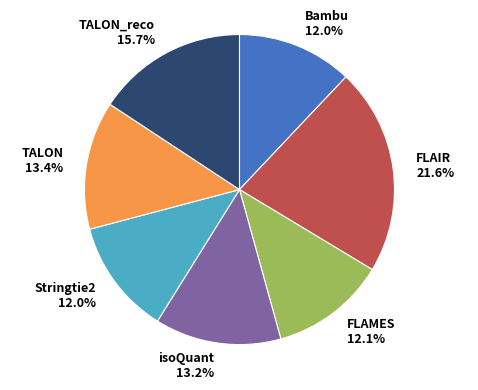

What is the largest slice in the pie chart?

FLAIR